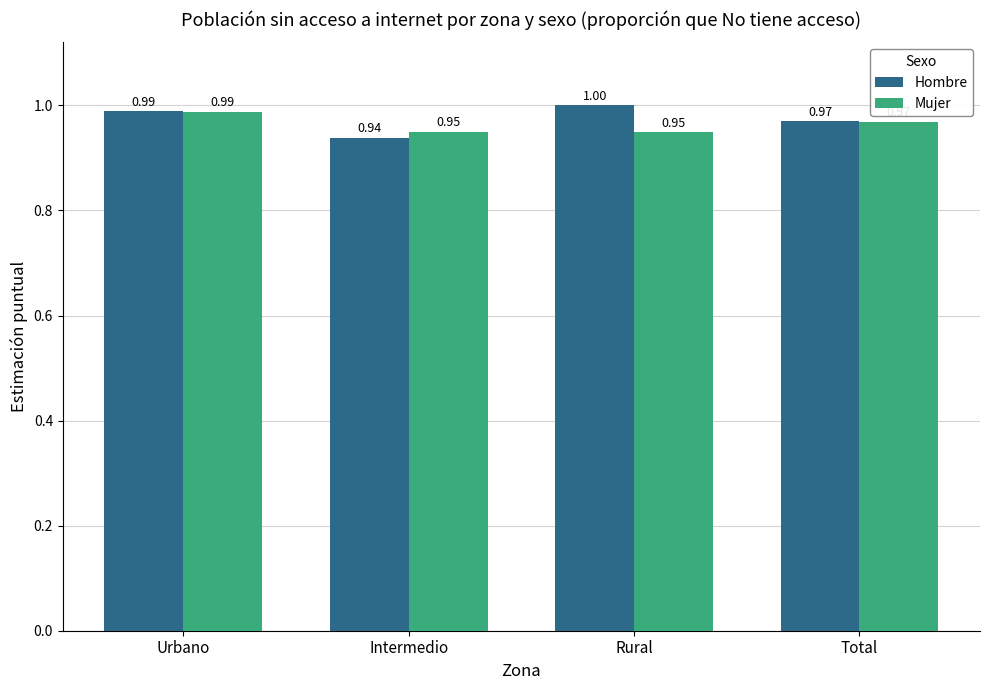

How many groups of bars are there?

4